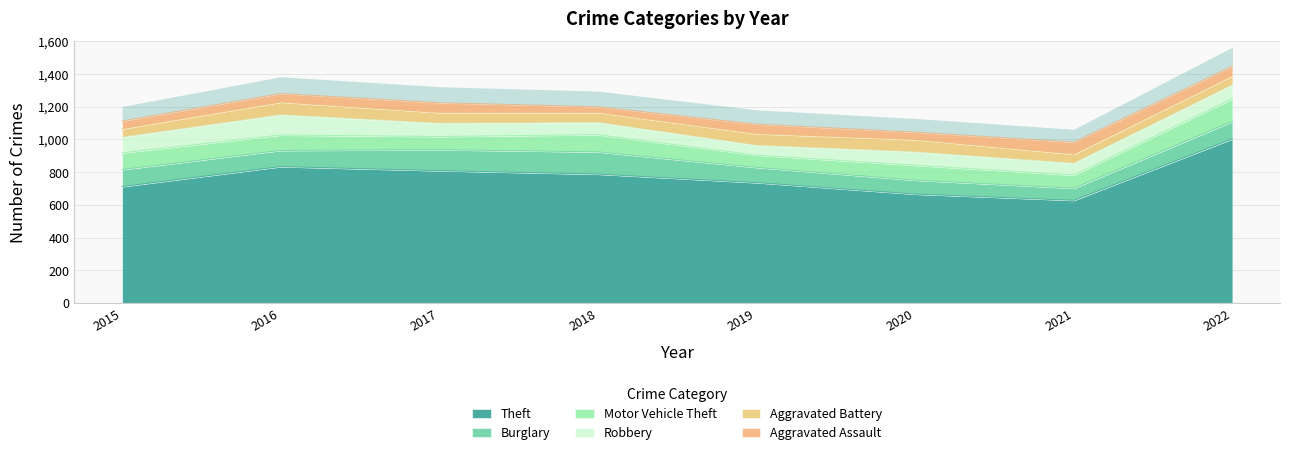

What is the value of the Aggravated Assault point at the 4th from the left?

35